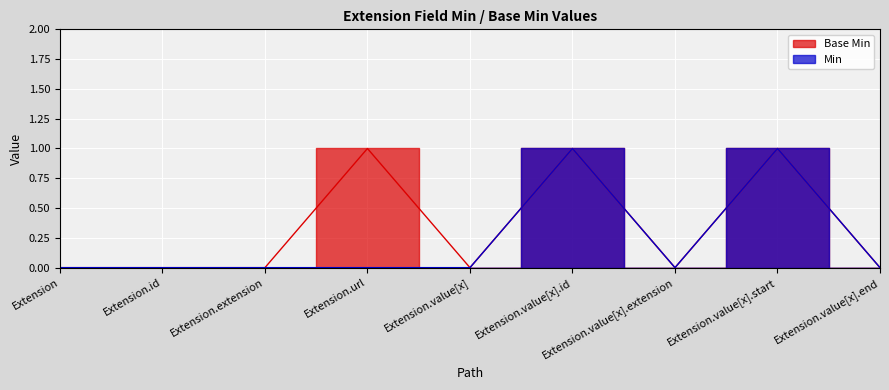

In Min, how many points are lower than both neighbors (excluding endpoints)?

1